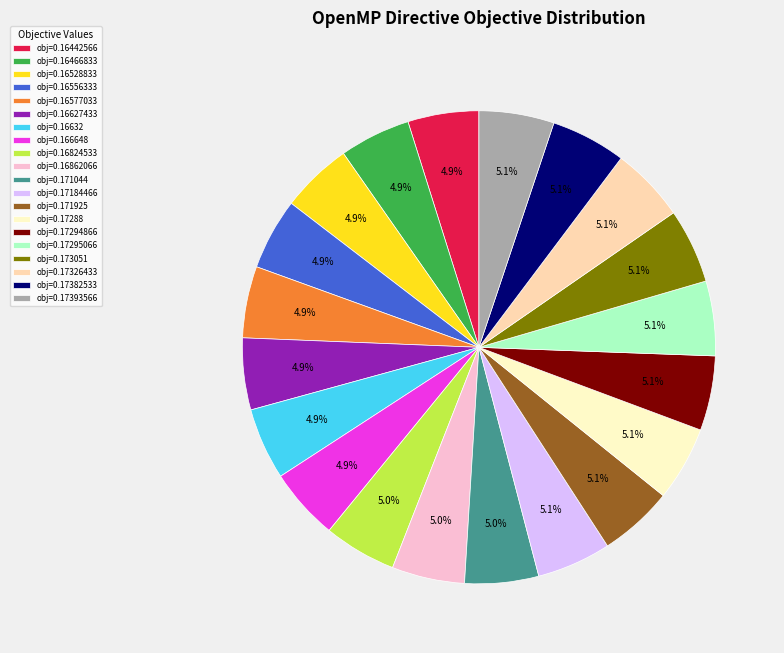

What portion of the pie excludes obj=0.166648?

95.1%